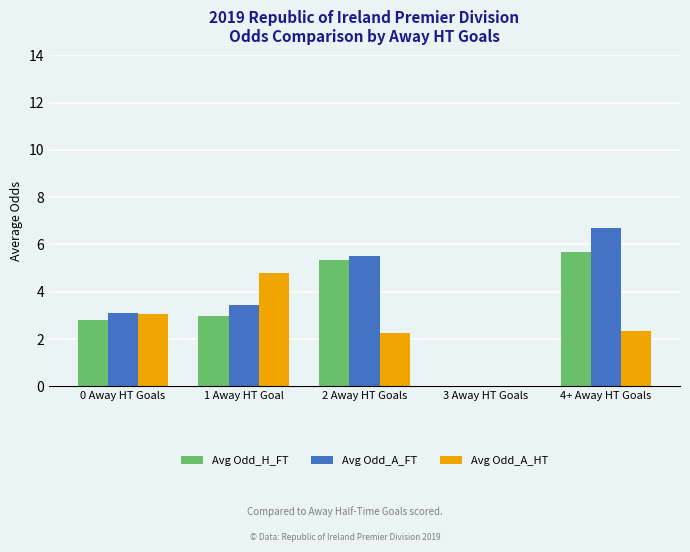

Between 1 Away HT Goal and 3 Away HT Goals, which series saw the biggest shift?

Avg Odd_A_HT